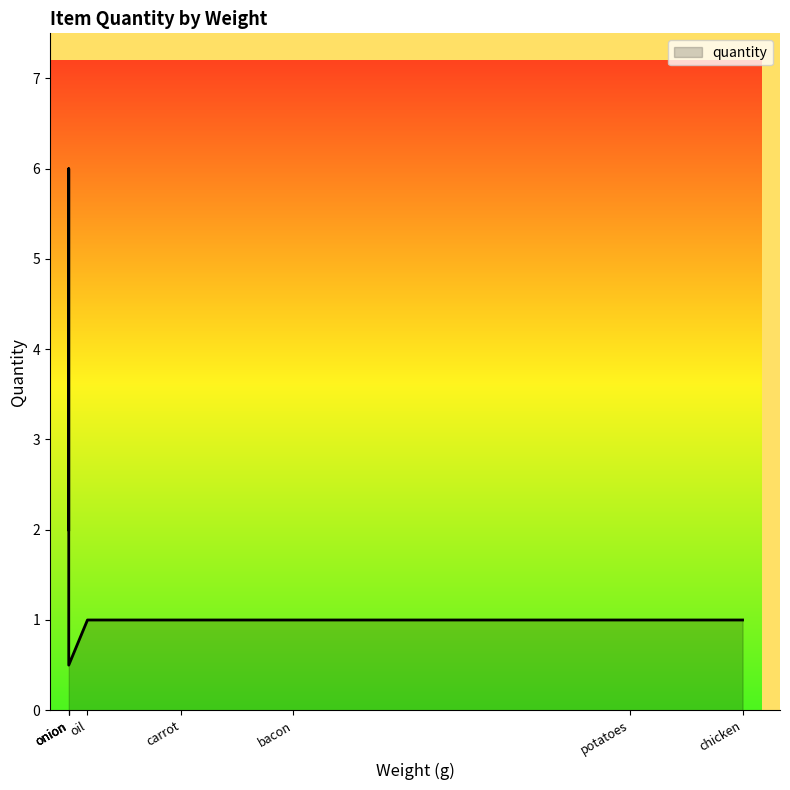

What is the greatest value displayed?

6.0